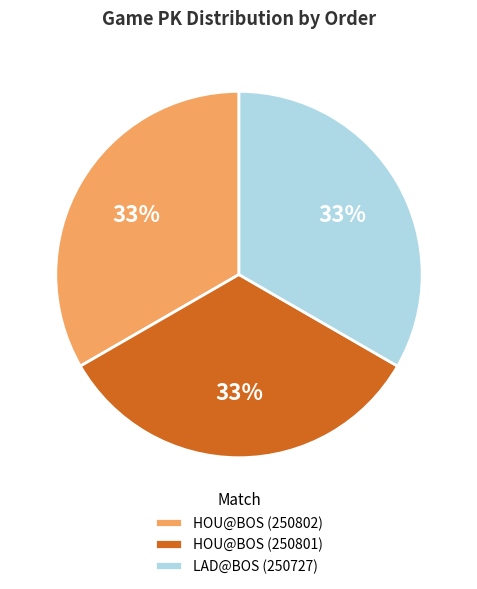

What is the ratio of the value at LAD@BOS (250727) to the value at HOU@BOS (250802)?

1.0